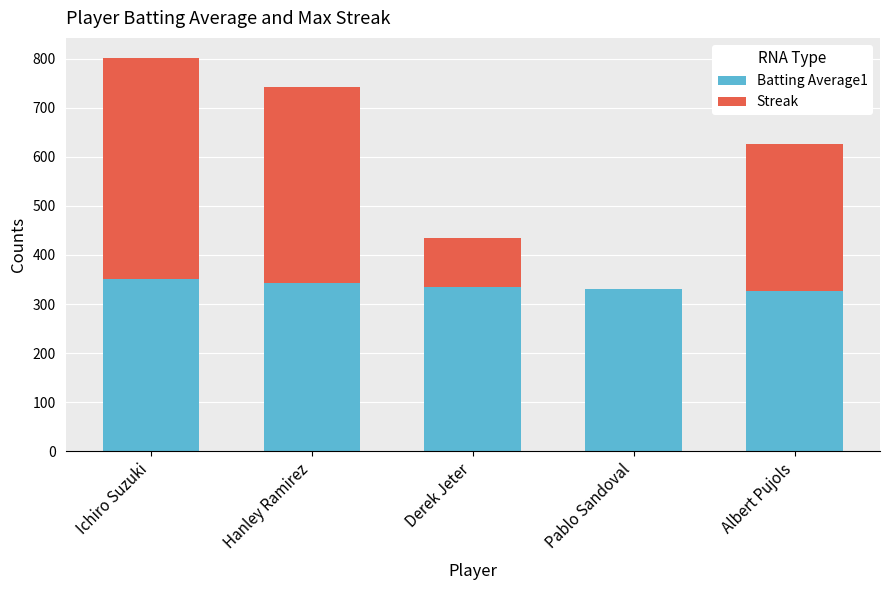

Count the number of data series in this chart.

2